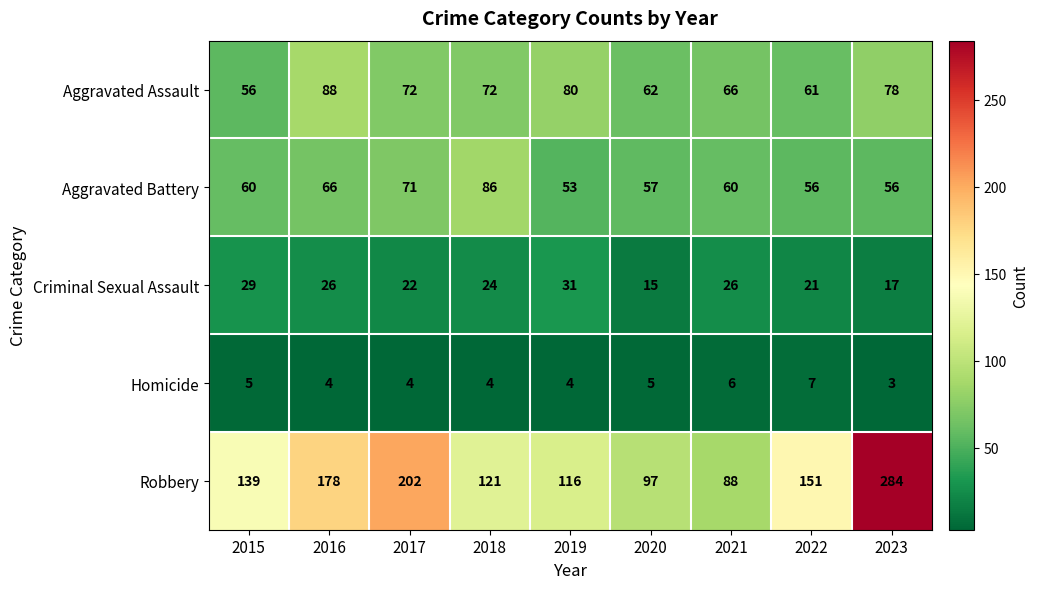

What is the difference between the second highest and second lowest values in the Aggravated Battery series?

15